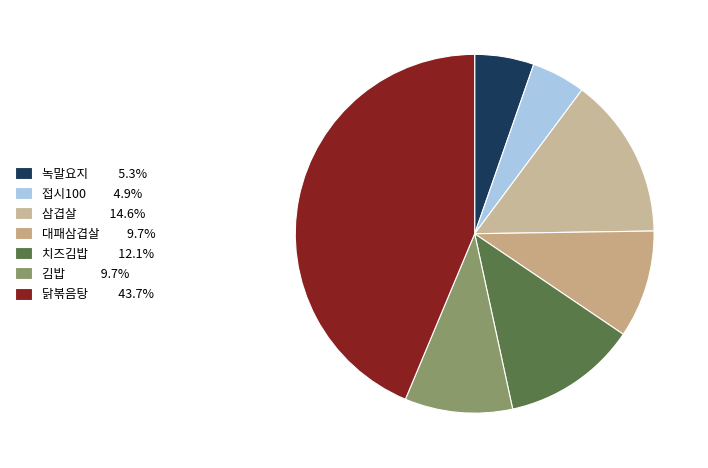

Count the number of slices in the pie.

7